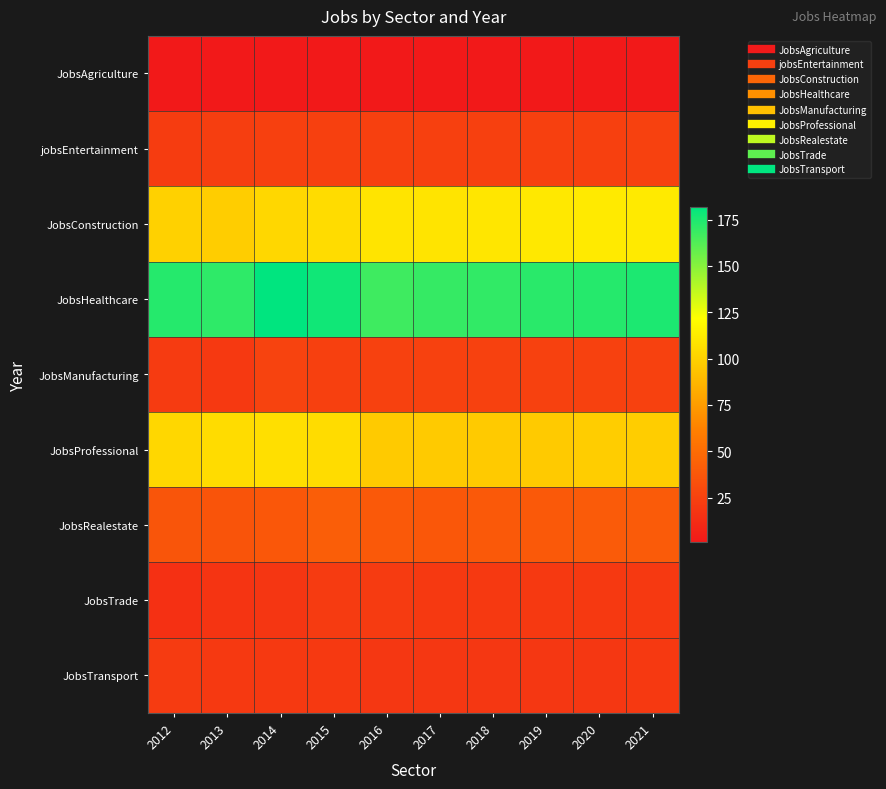

Reading right to left, what are all the values shown in this chart?

JobsAgriculture: 2021=1	2020=1	2019=1	2018=1	2017=1	2016=1	2015=1	2014=1	2013=1	2012=1
jobsEntertainment: 2021=25	2020=24	2019=24	2018=24	2017=24	2016=24	2015=24	2014=24	2013=23	2012=22
JobsConstruction: 2021=112	2020=112	2019=111	2018=110	2017=109	2016=109	2015=105	2014=103	2013=98	2012=100
JobsHealthcare: 2021=175	2020=173	2019=172	2018=170	2017=169	2016=167	2015=178	2014=182	2013=171	2012=173
JobsManufacturing: 2021=25	2020=25	2019=25	2018=25	2017=25	2016=25	2015=24	2014=26	2013=20	2012=21
JobsProfessional: 2021=98	2020=98	2019=97	2018=97	2017=97	2016=97	2015=105	2014=107	2013=105	2012=103
JobsRealestate: 2021=40	2020=40	2019=39	2018=39	2017=38	2016=39	2015=42	2014=38	2013=36	2012=37
JobsTrade: 2021=20	2020=20	2019=20	2018=20	2017=20	2016=21	2015=21	2014=18	2013=17	2012=15
JobsTransport: 2021=20	2020=19	2019=19	2018=19	2017=19	2016=19	2015=20	2014=20	2013=20	2012=21